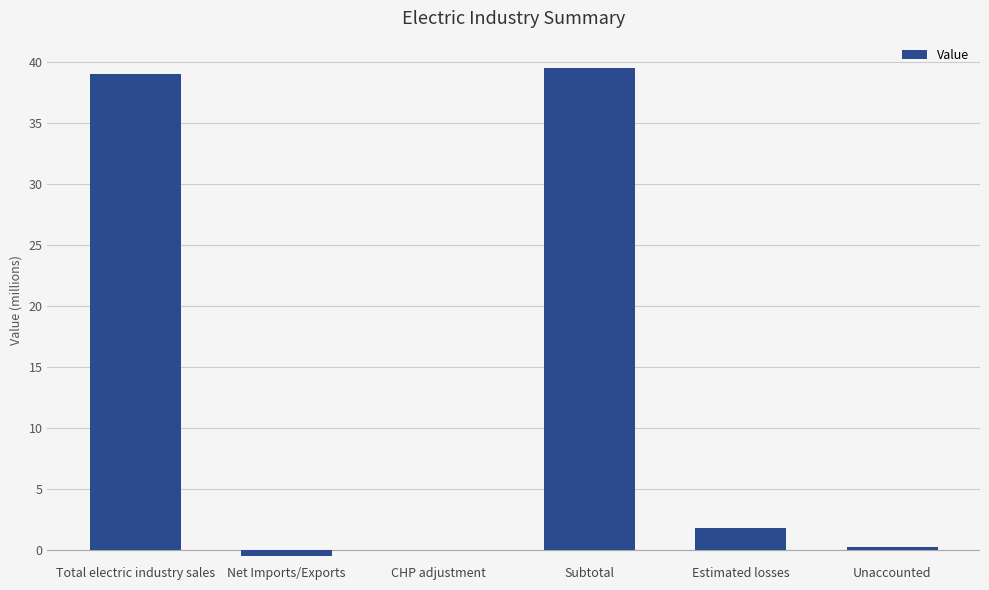

Reading left to right, transcribe all the data shown in this chart.

Total electric industry sales=39032042	Net Imports/Exports=-527100	CHP adjustment=0	Subtotal=39559142	Estimated losses=1836320	Unaccounted=249287